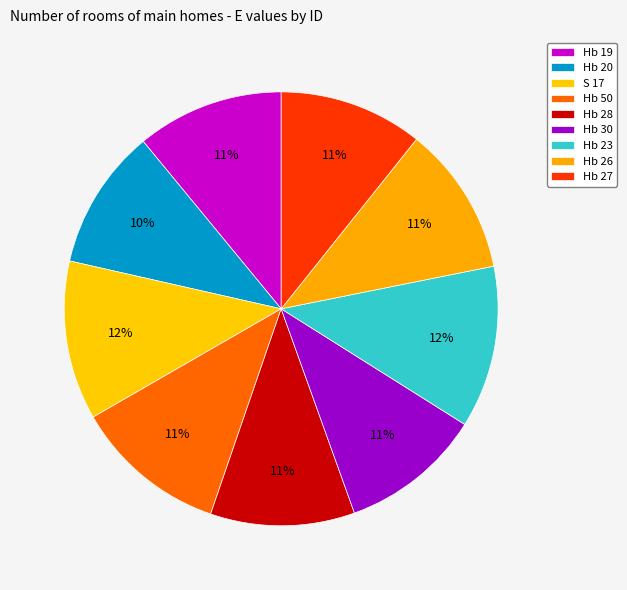

To the nearest percent, what portion does Hb 27 represent?

11%